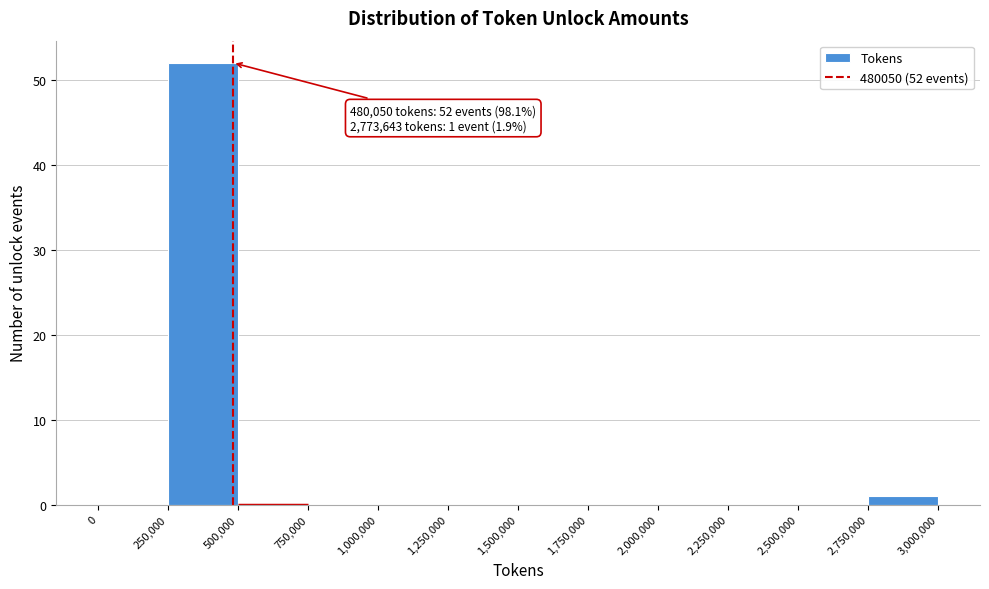

Over which range of the x-axis is the bar tallest?

250,000 to 500,000